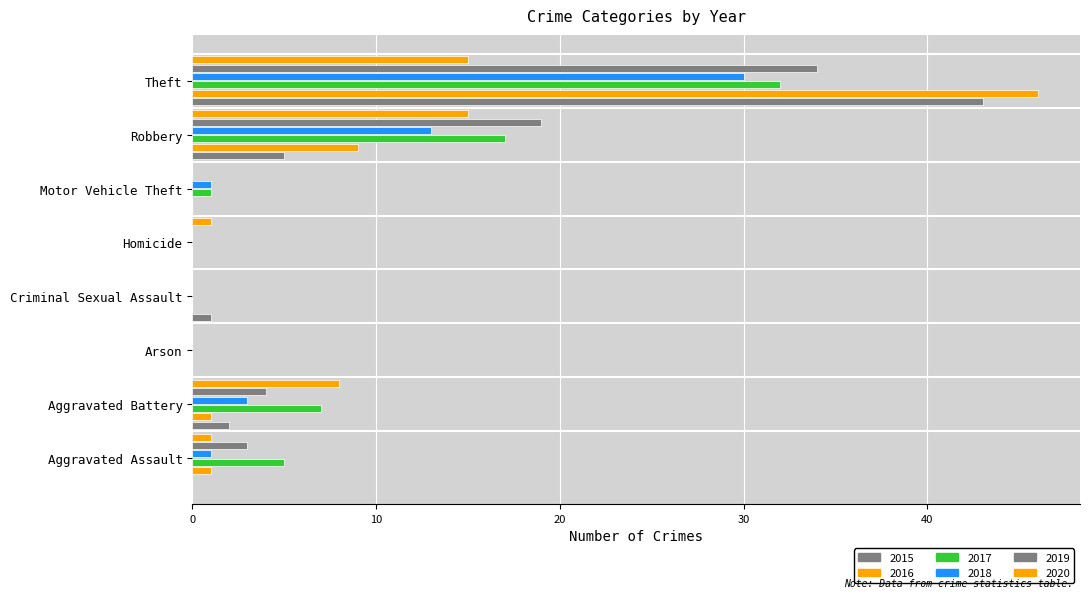

Count the number of categories in the chart.

8